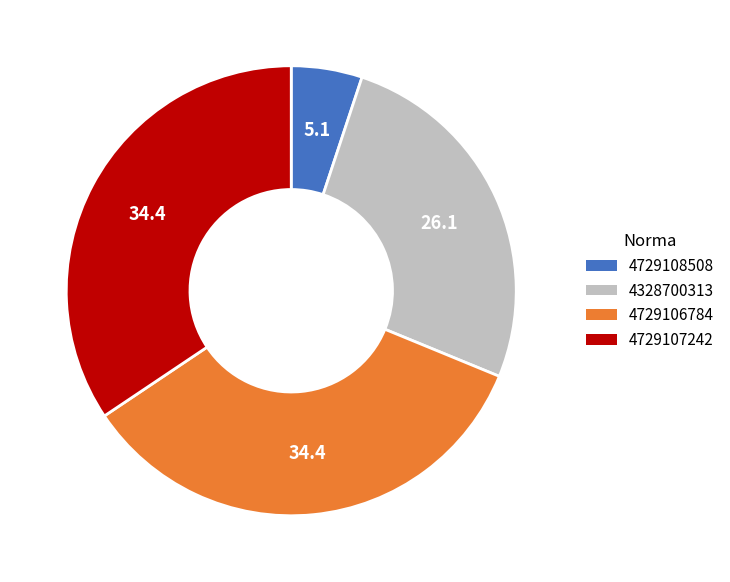

Do 4729107242 and 4729106784 together represent more than half of the pie?

Yes